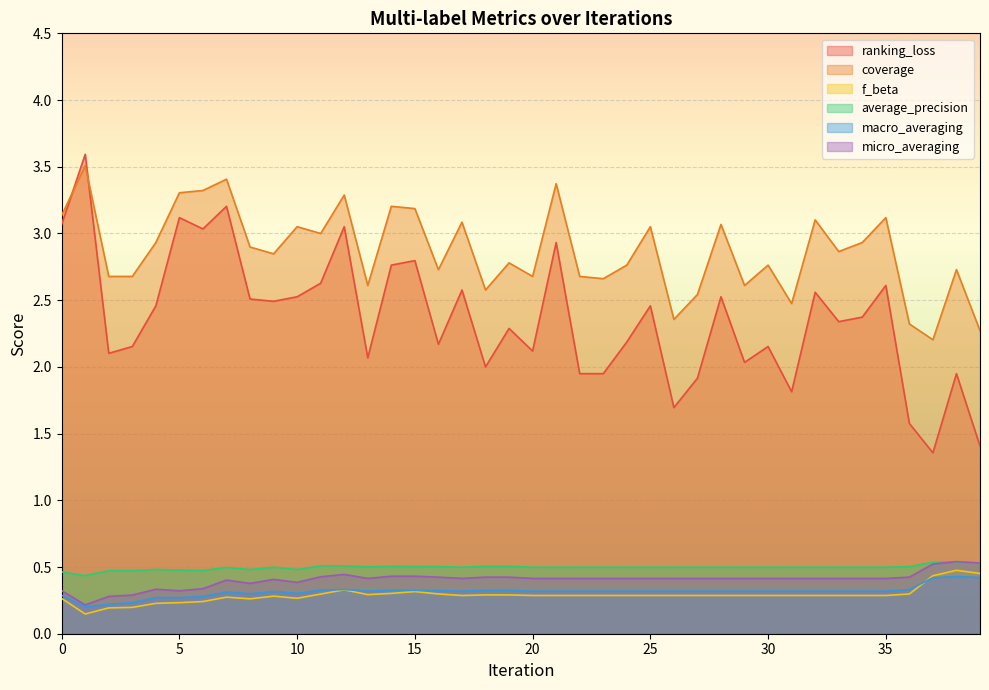

Which has a higher value, 35 or 18?

35